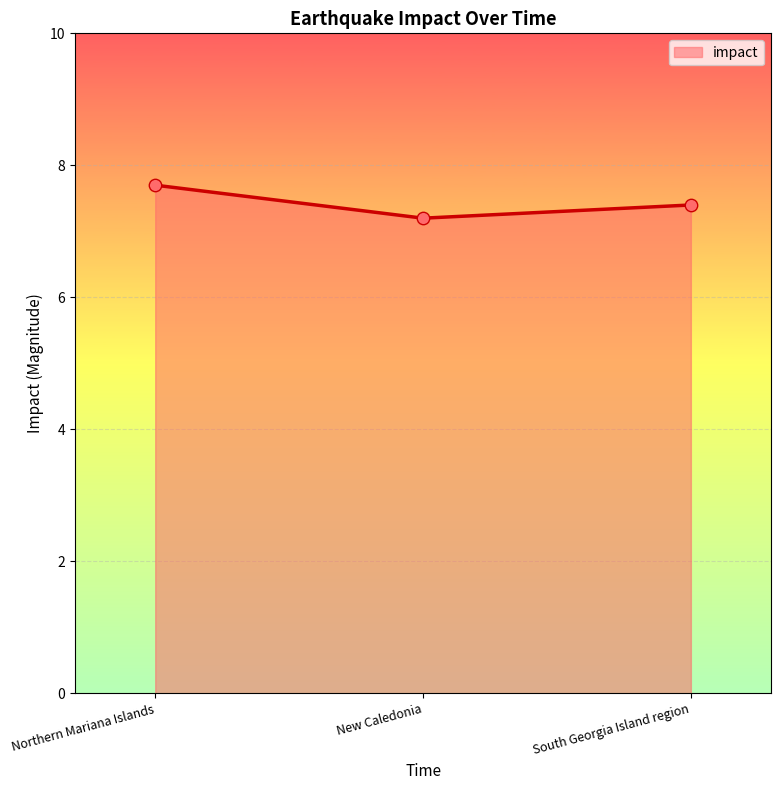

Which has a higher value, Northern Mariana Islands or South Georgia Island region?

Northern Mariana Islands